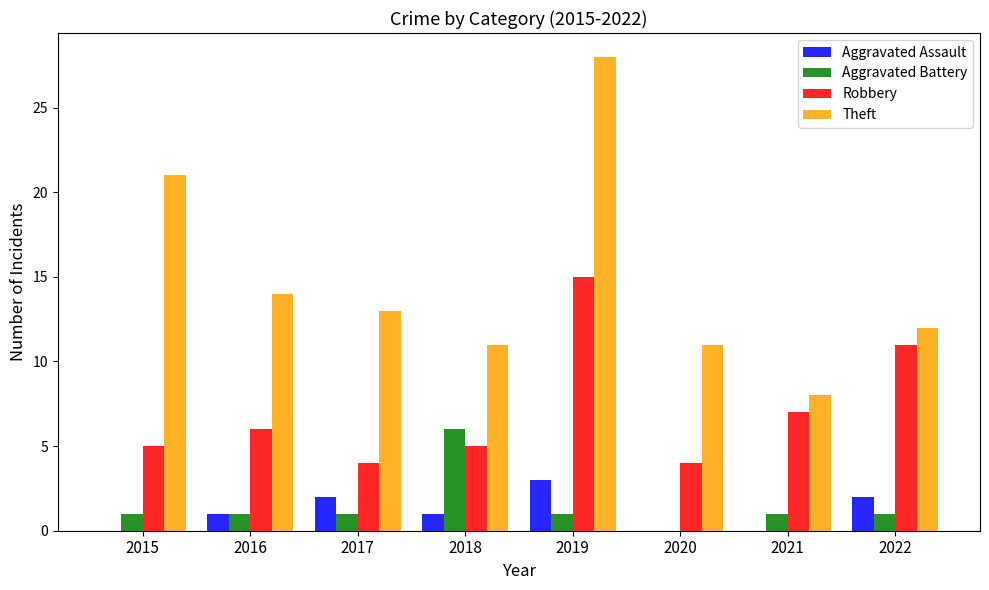

Reading right to left, transcribe all the data shown in this chart.

Aggravated Assault: 2	0	0	3	1	2	1	0
Aggravated Battery: 1	1	0	1	6	1	1	1
Robbery: 11	7	4	15	5	4	6	5
Theft: 12	8	11	28	11	13	14	21